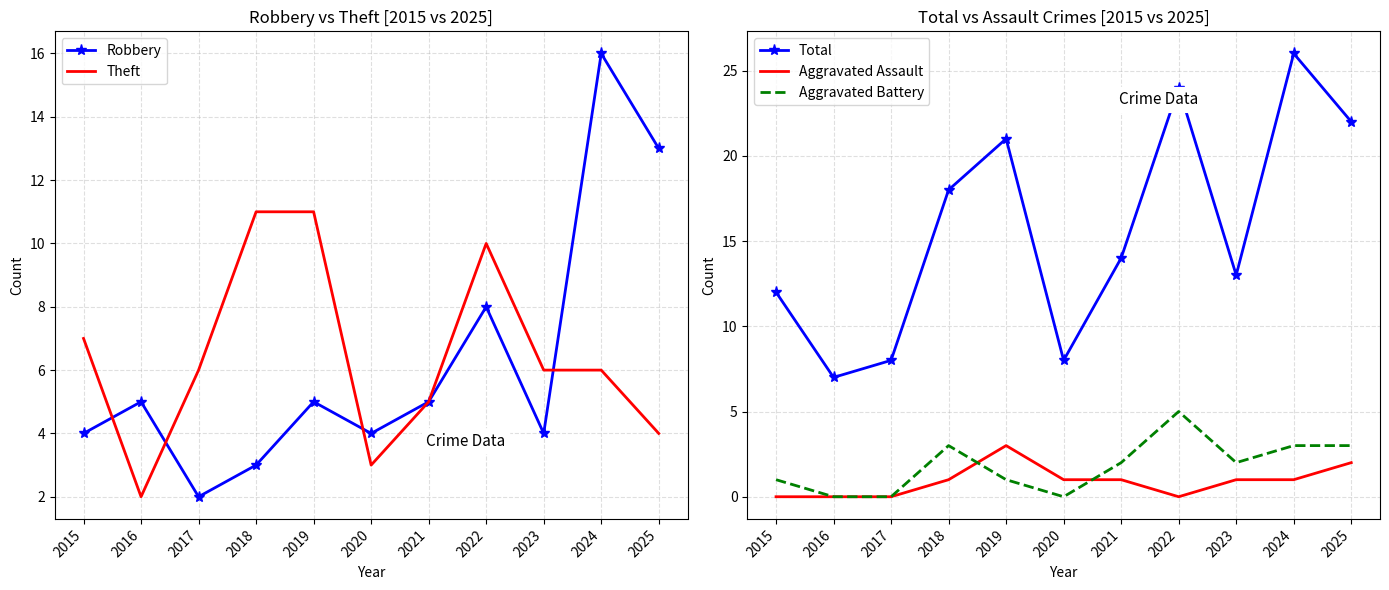

The Total series shows 8 at 2020. True or false?

True